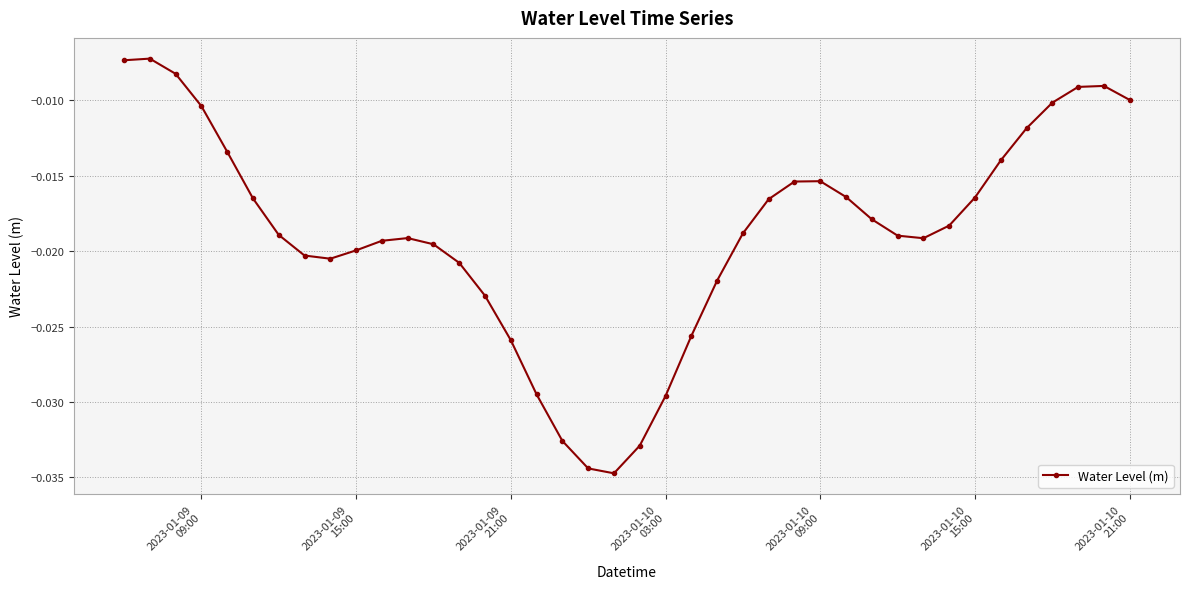

True or false: the data has more than 0 interior local peaks.

True